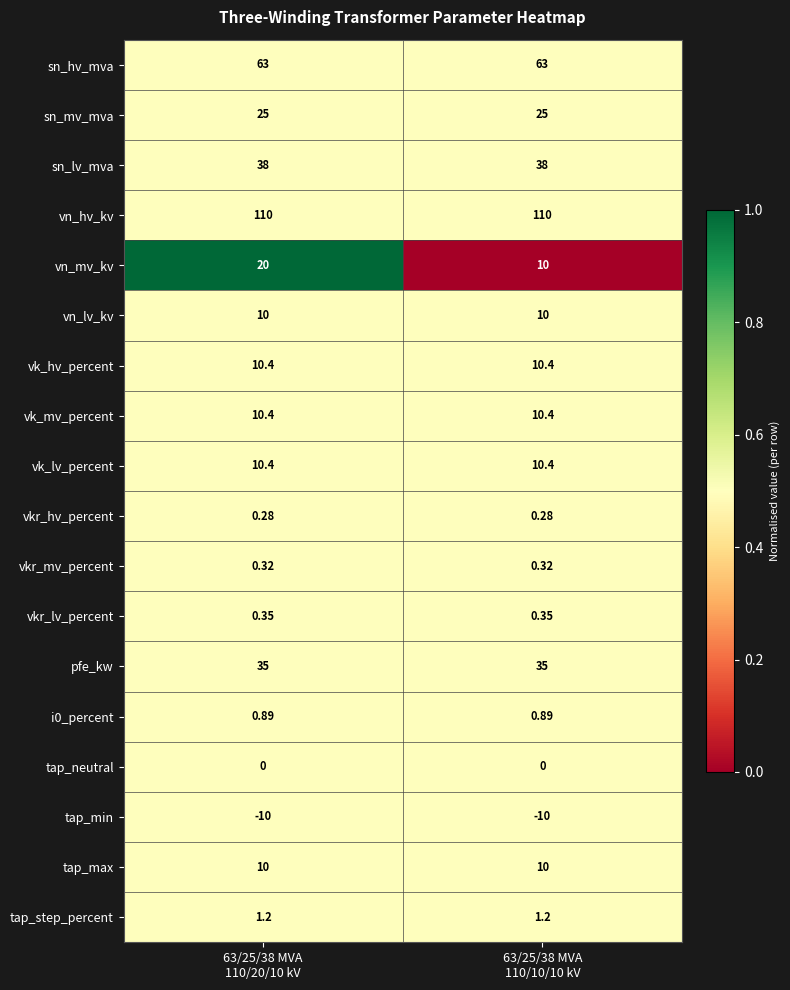

Which series has the widest spread of values?

vn_mv_kv